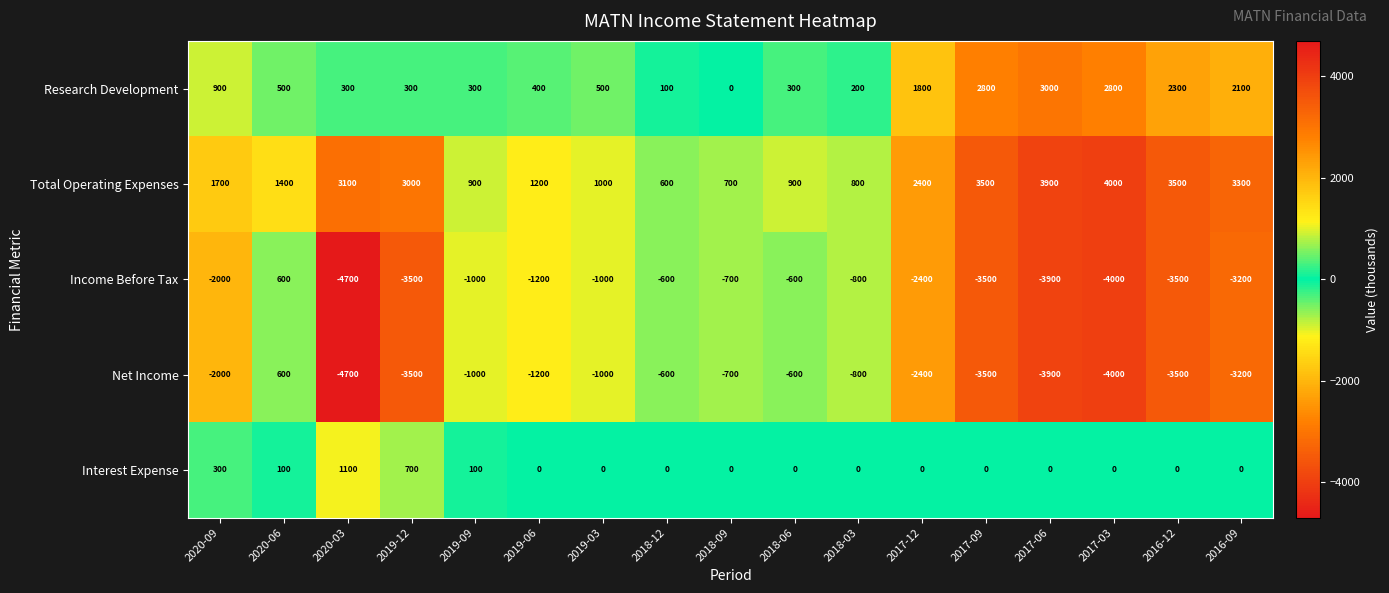

What is the sum of all Interest Expense values?

2300